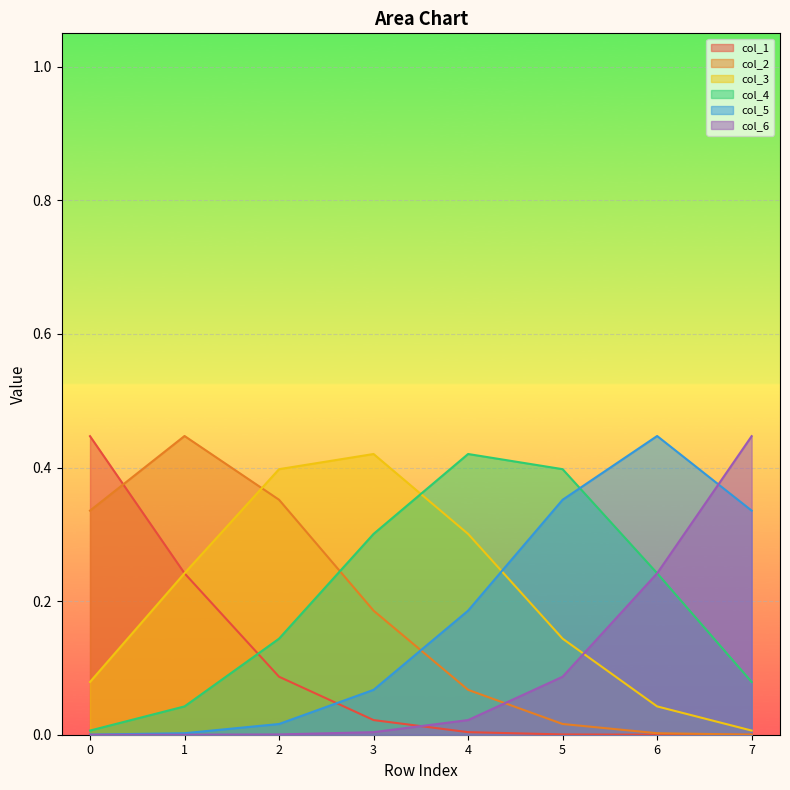

How many data points does each series have?

8